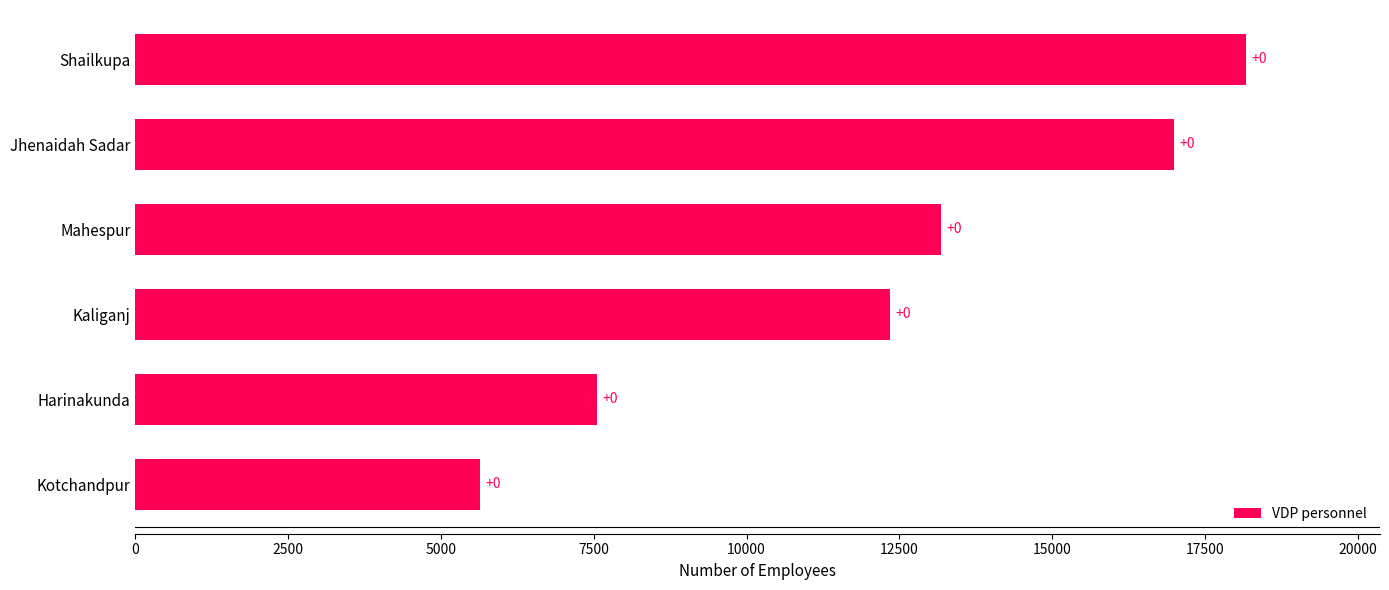

How many bars are there in total?

6